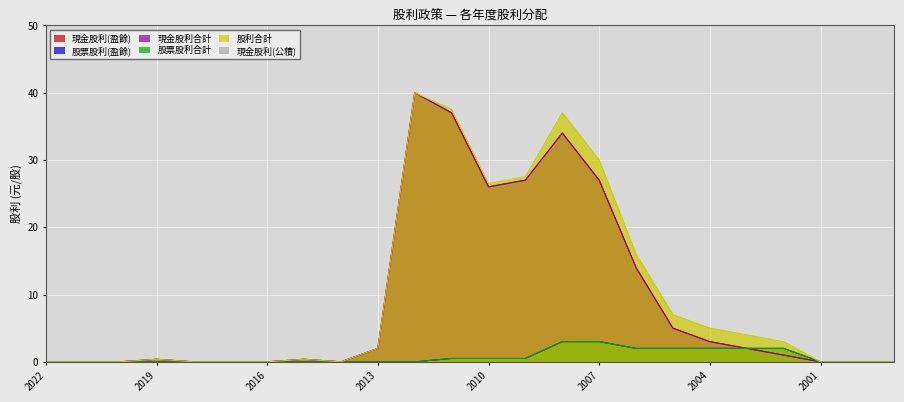

What is the sum of the 現金股利合計 values at 2021 and 2005?

5.0